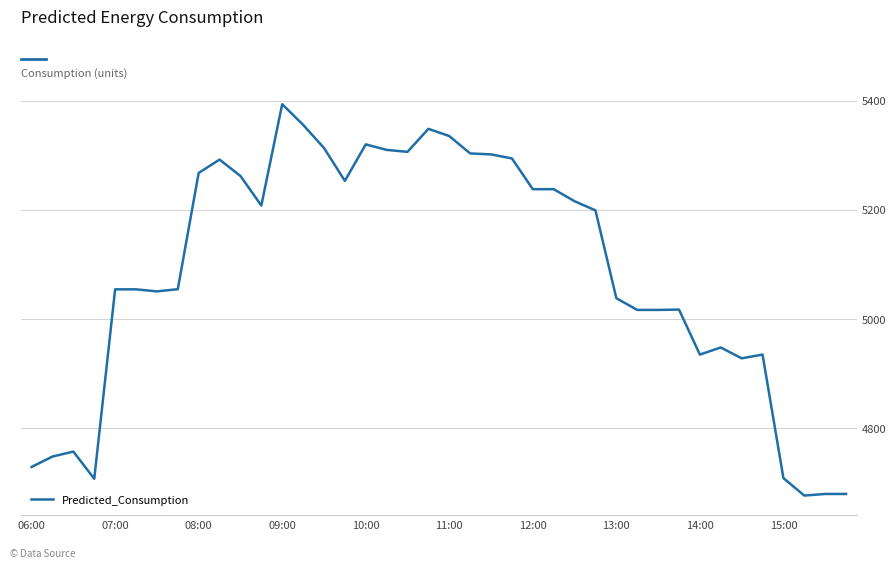

What is the maximum value shown in the chart?

5393.4